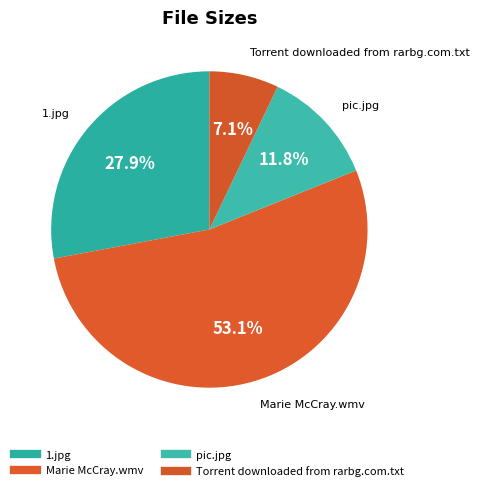

True or false: pic.jpg accounts for 12% of the total.

True